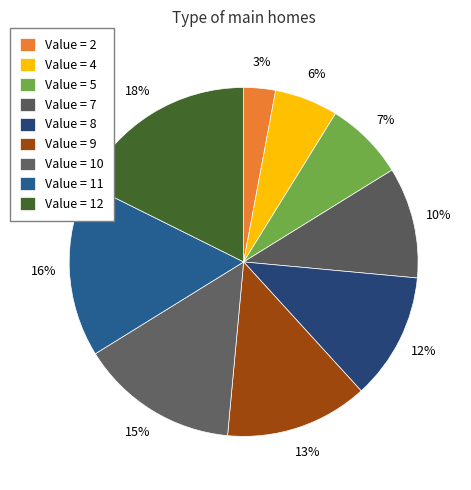

Which category has the biggest portion of the pie?

12